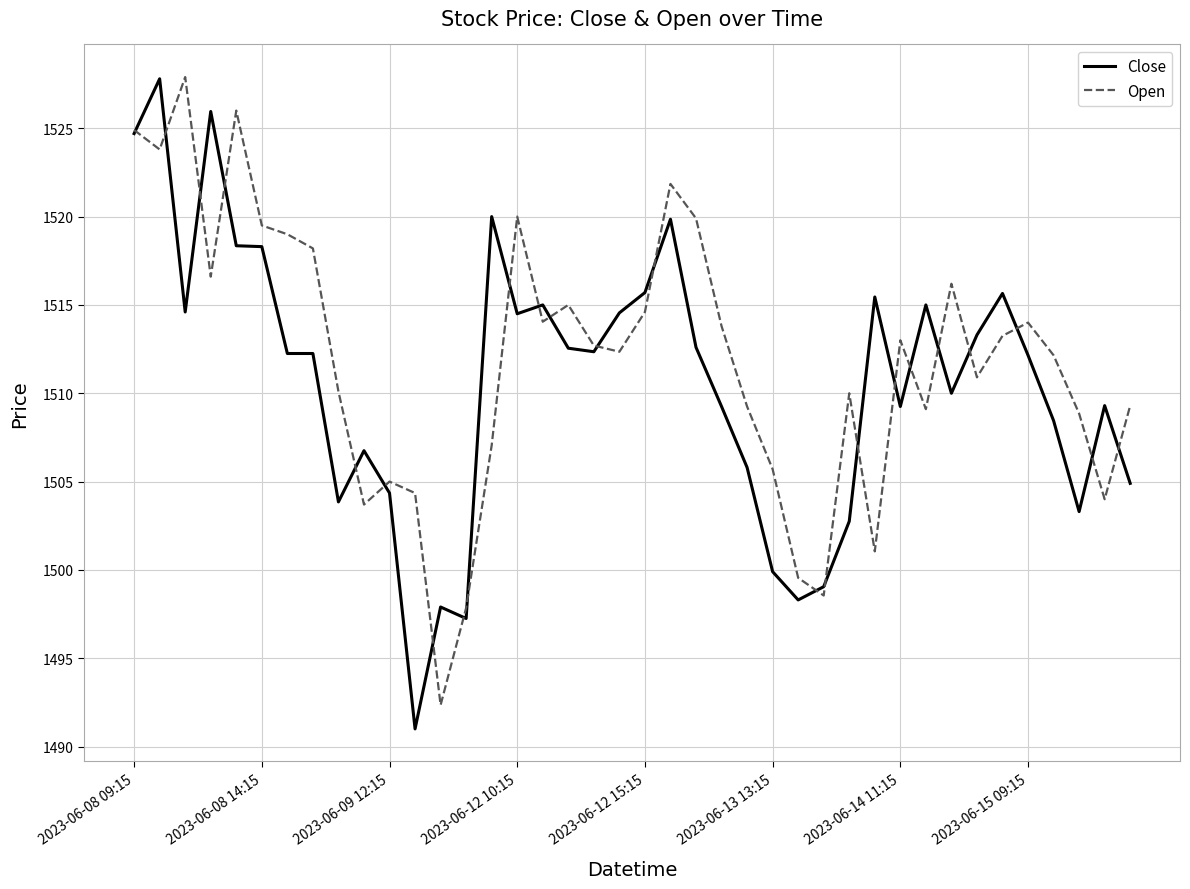

True or false: Open and Close cross at least once.

True